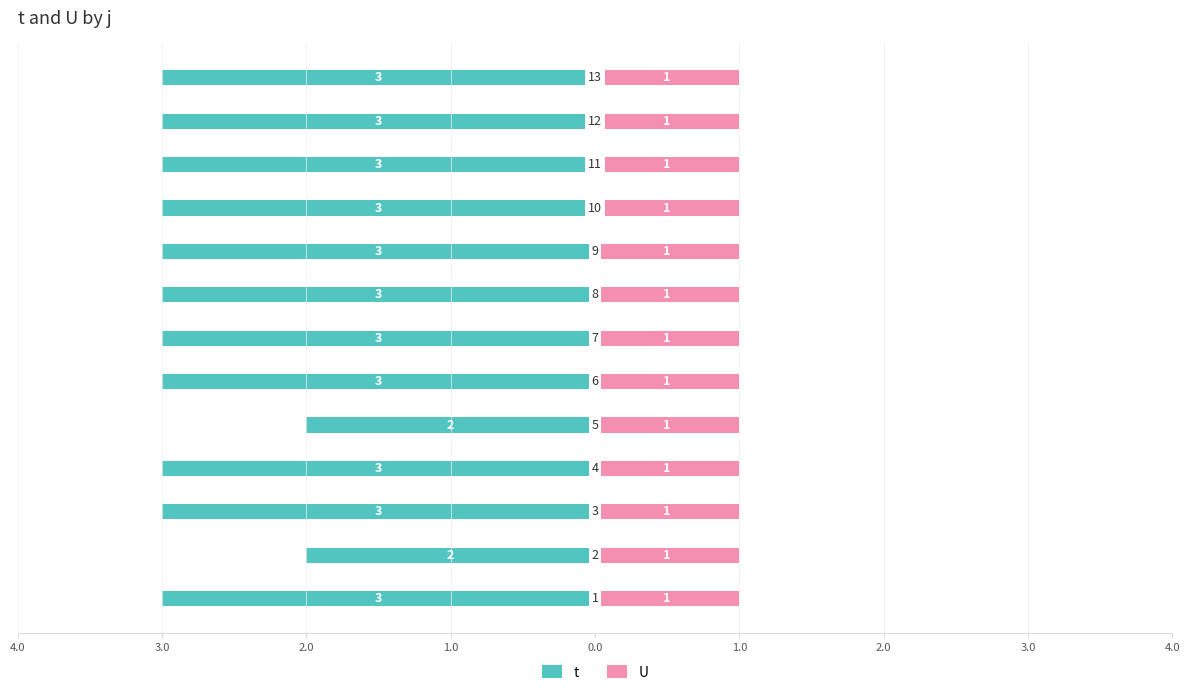

How many groups of bars are there?

13